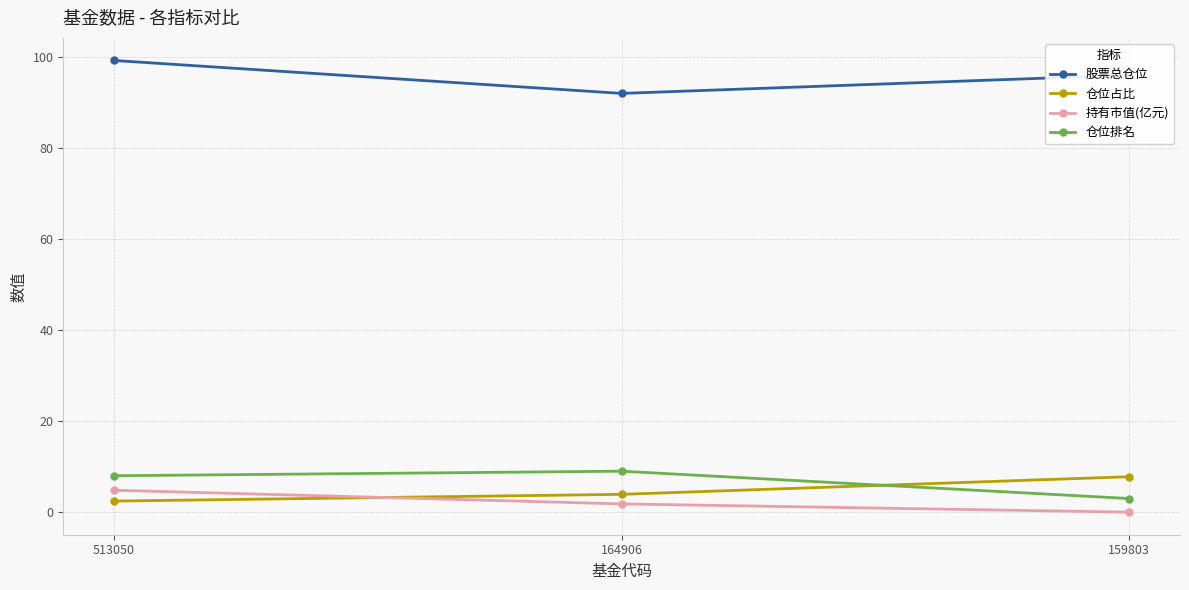

Is this an area chart (filled region under the line)?

No